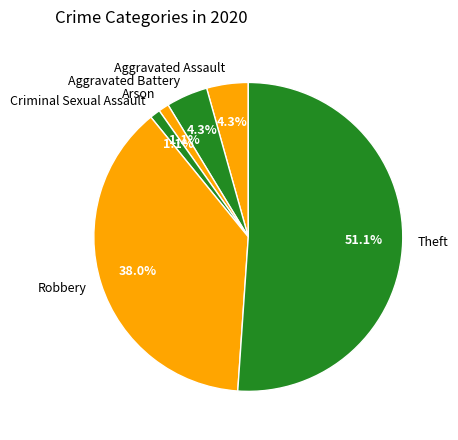

Which slice is the largest?

Theft